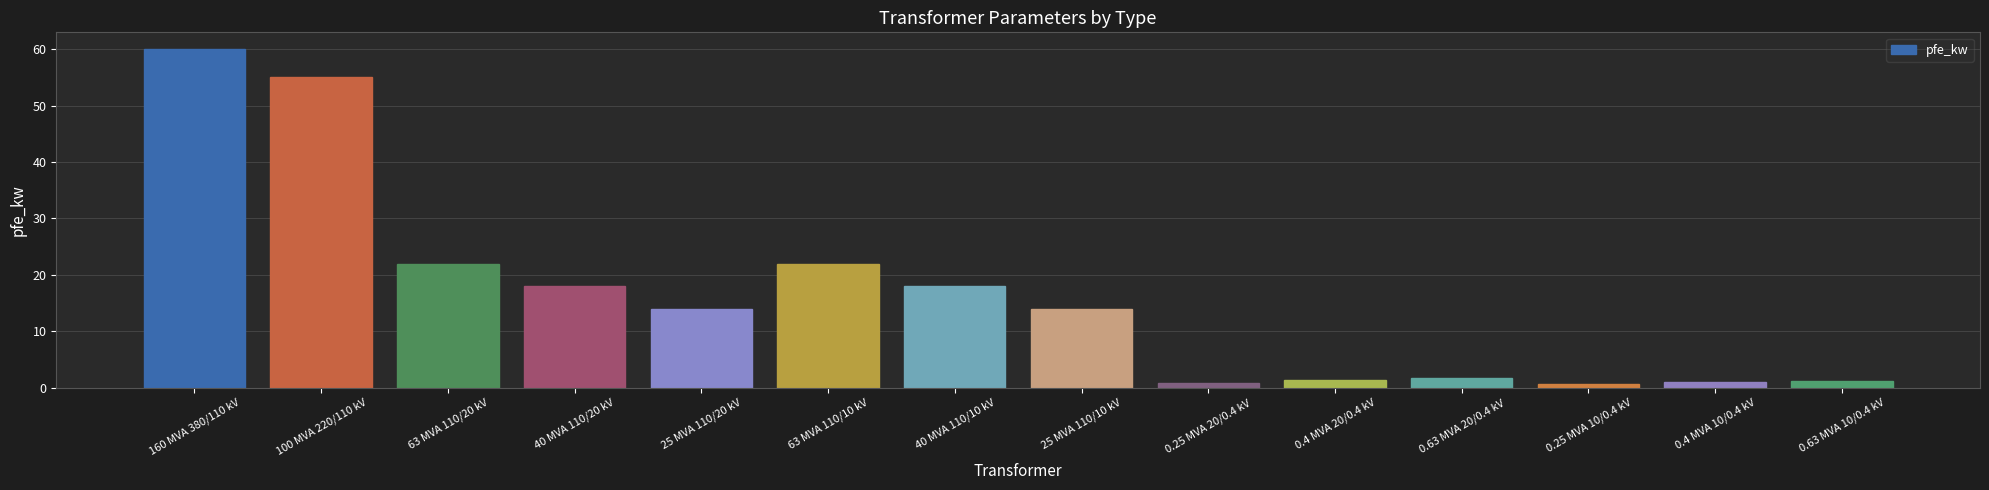

How many distinct data groups are displayed?

1